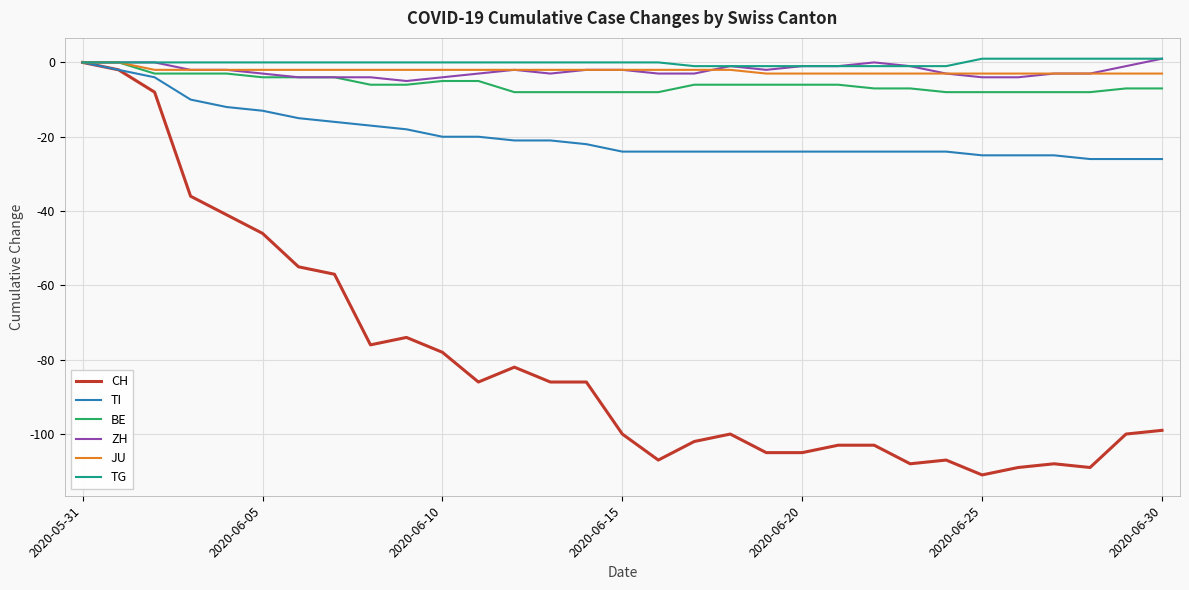

Which series has the largest range (max minus min)?

CH